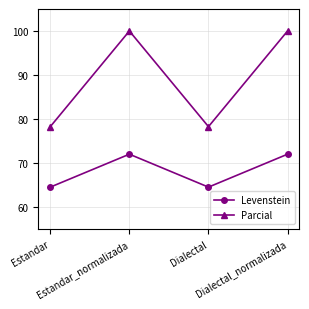

Rank the series by their maximum value, from lowest to highest.

Levenstein, Parcial